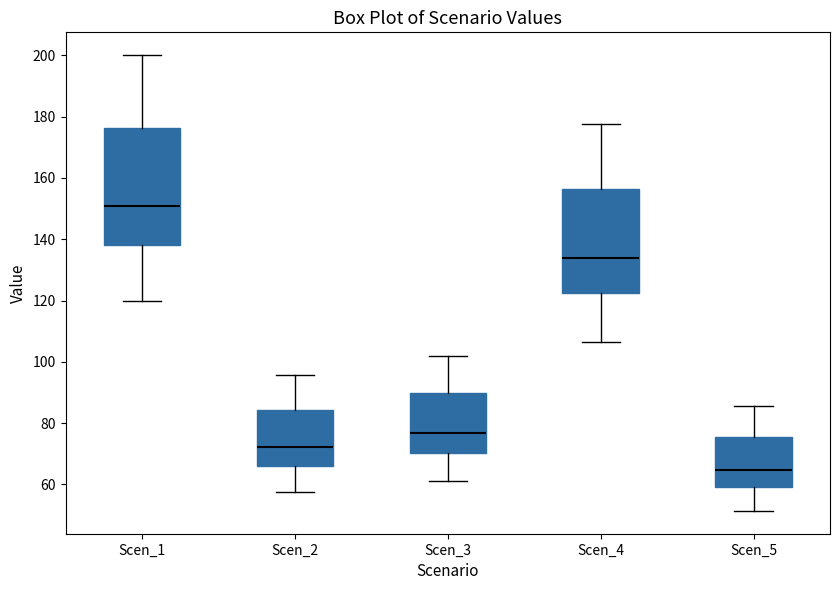

Reading left to right, transcribe this box plot: for each box, give where its median line is, the range the box spans, and where its two whiskers end, as read against the y-axis. The values are not printed on the chart, so give them approximately, as read against the axis.

Scen_1: median 150, box 138 to 176, whiskers 120 to 200
Scen_2: median 72, box 66 to 84, whiskers 58 to 96
Scen_3: median 76, box 70 to 90, whiskers 62 to 102
Scen_4: median 134, box 122 to 156, whiskers 106 to 178
Scen_5: median 64, box 60 to 76, whiskers 52 to 86